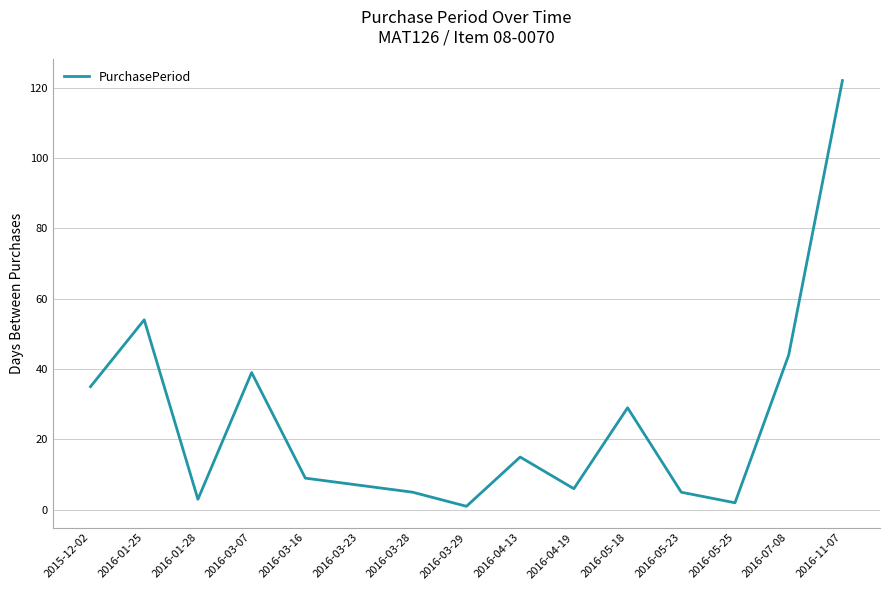

What position from the left is 2016-07-08?

14